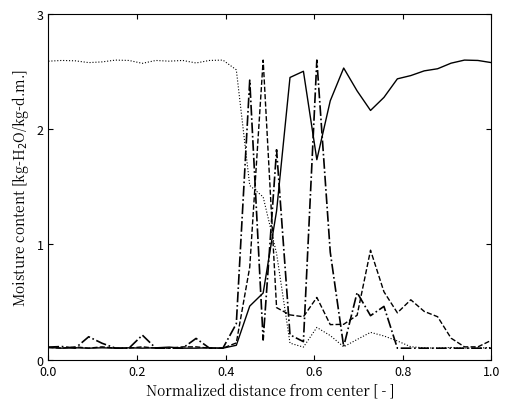

What is the maximum value shown in the chart?

2.6